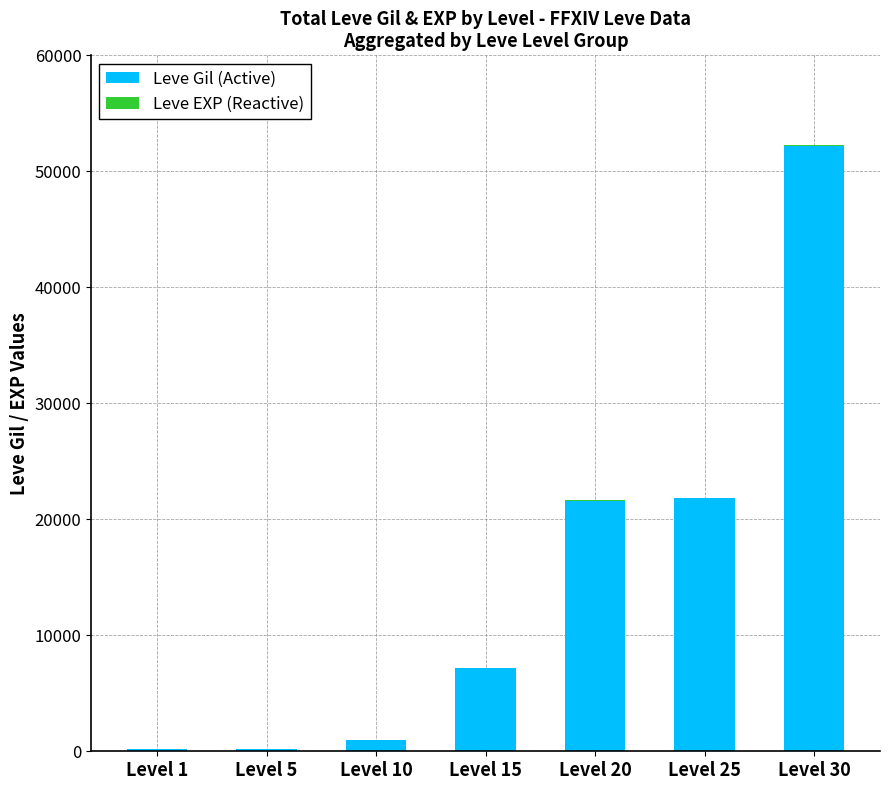

The value of Leve Gil (Active) at Level 15 is 10552. True or false?

False